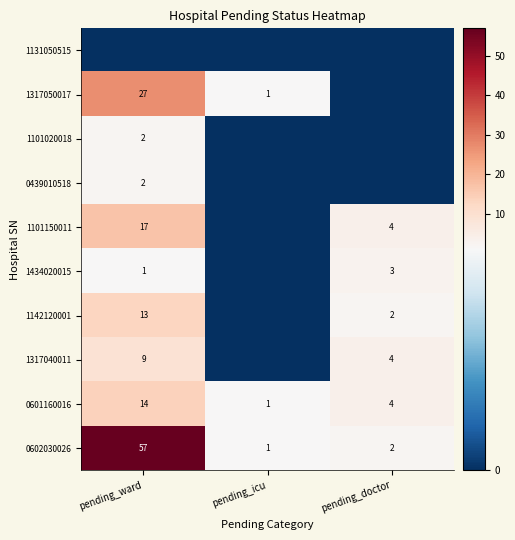

Rank the categories by 1101020018 value from highest to lowest.

pending_ward, pending_icu, pending_doctor